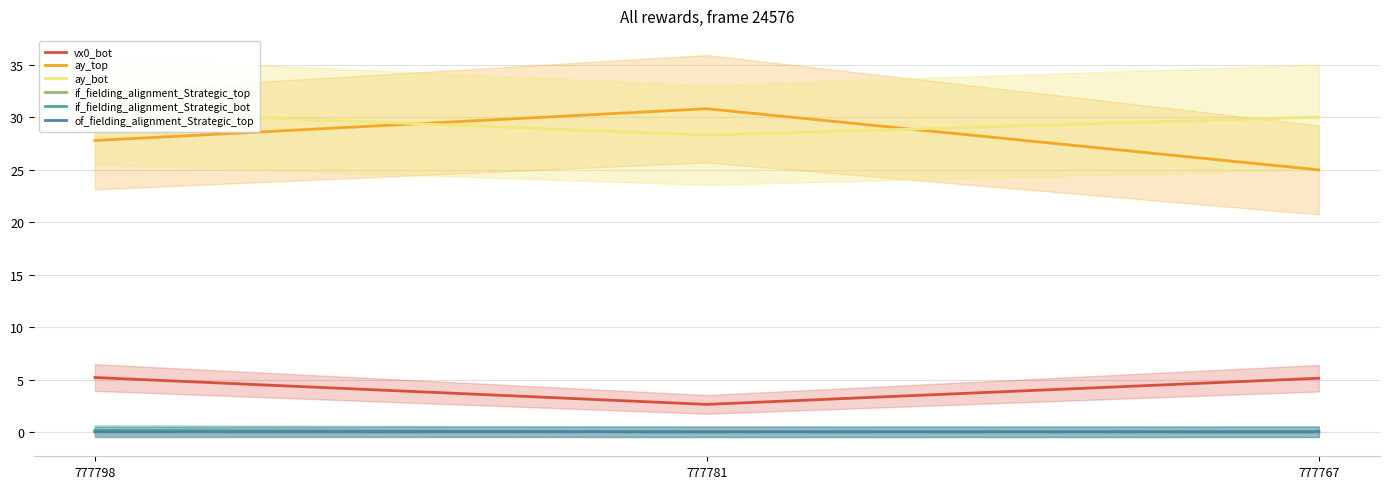

The vx0_bot series shows 0.9 at 777781. True or false?

False